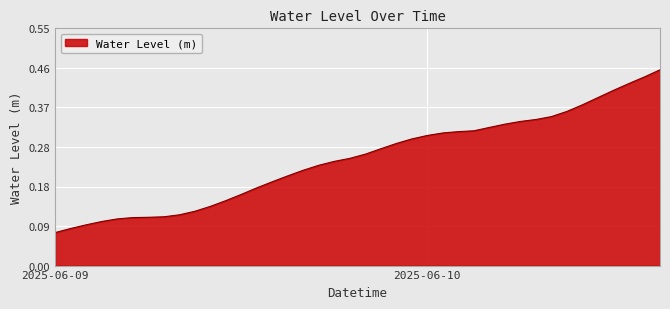

Does the chart display data point markers on the line(s)?

No